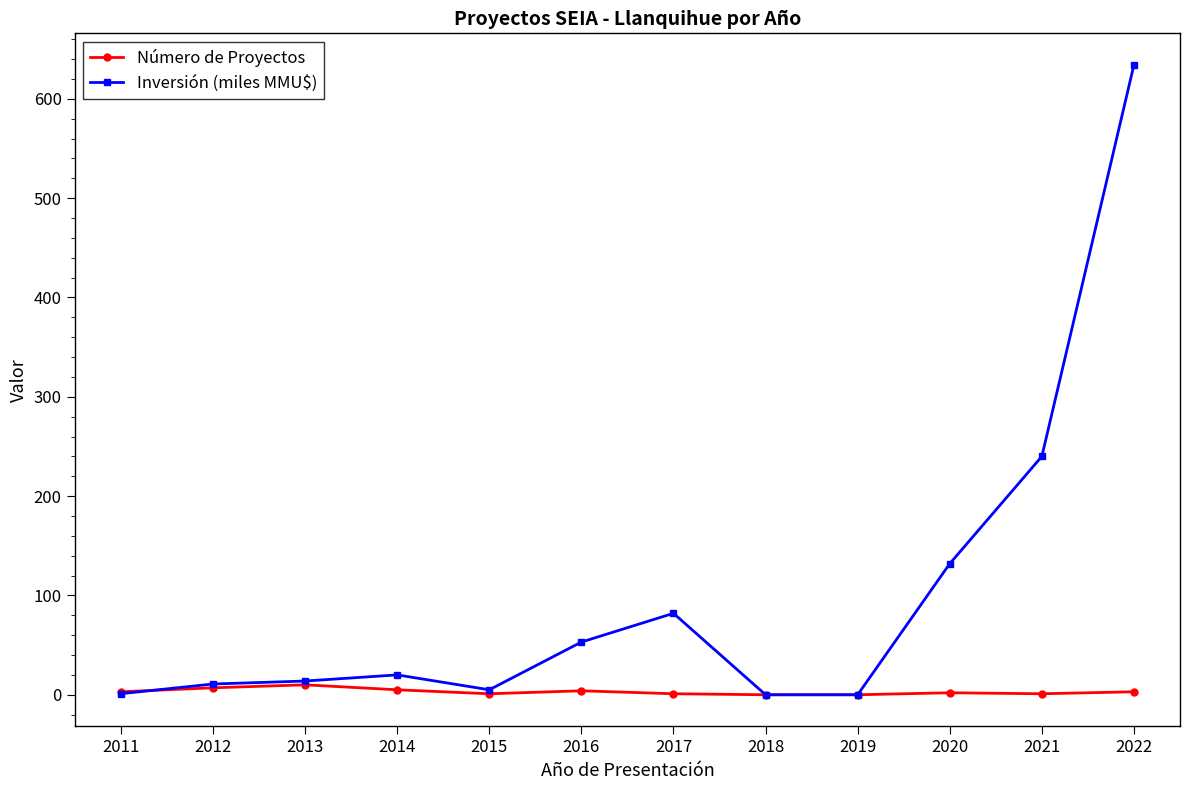

At which category is the sum across all series the highest?

2022